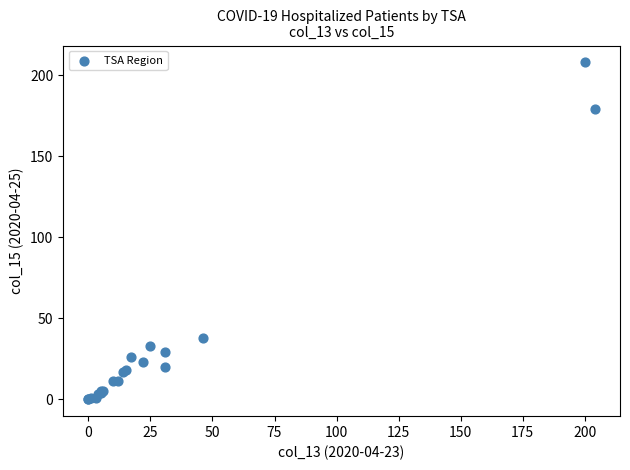

What Y value in the scatter plot is closest to 104?

38